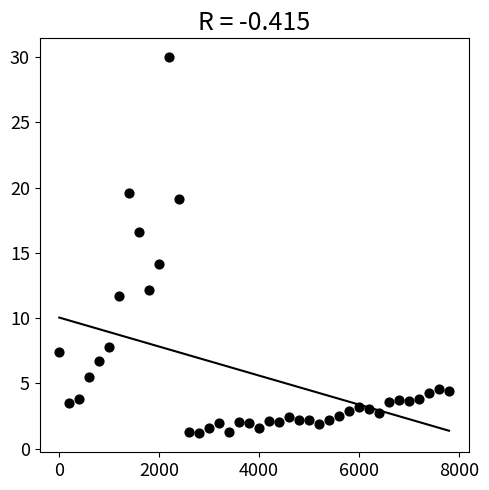

What Y value in the scatter plot is closest to 15?

14.2